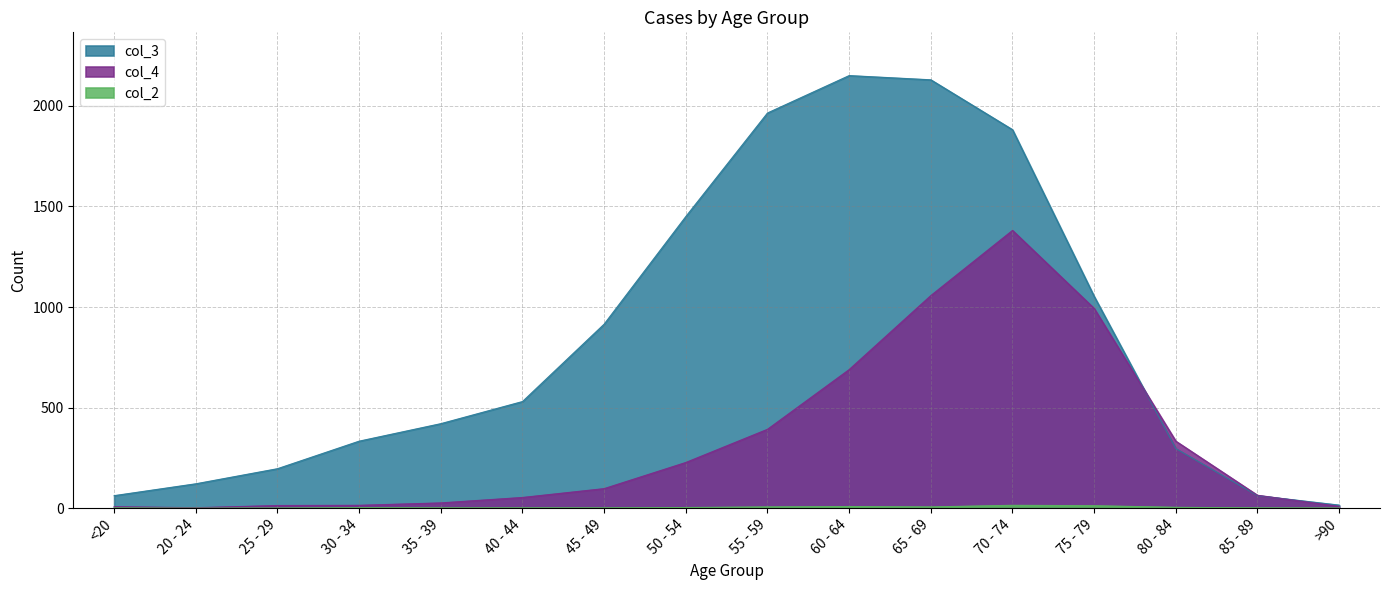

Which label corresponds to the largest value in the chart?

60 - 64